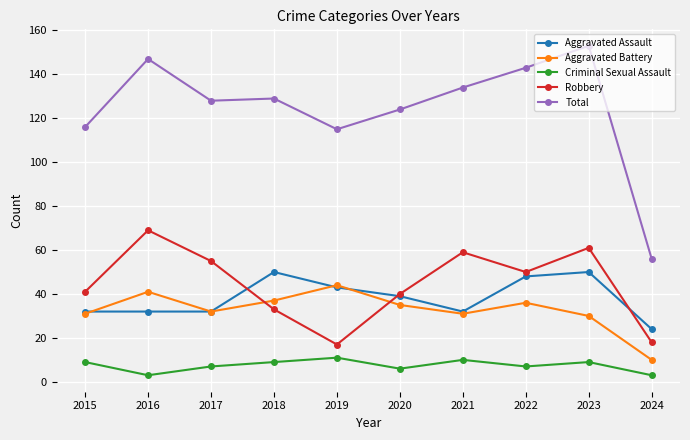

How many lines are shown in the chart?

5